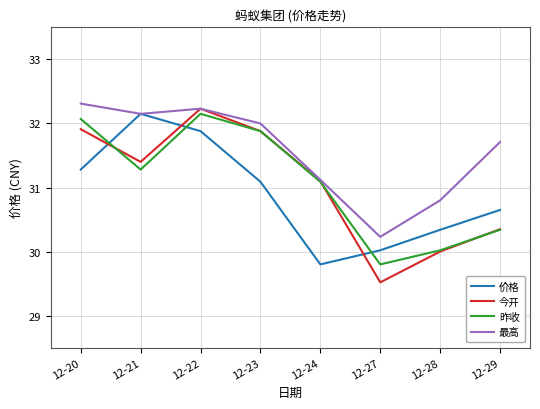

Where do 价格 and 昨收 first cross each other?

12-20 and 12-21